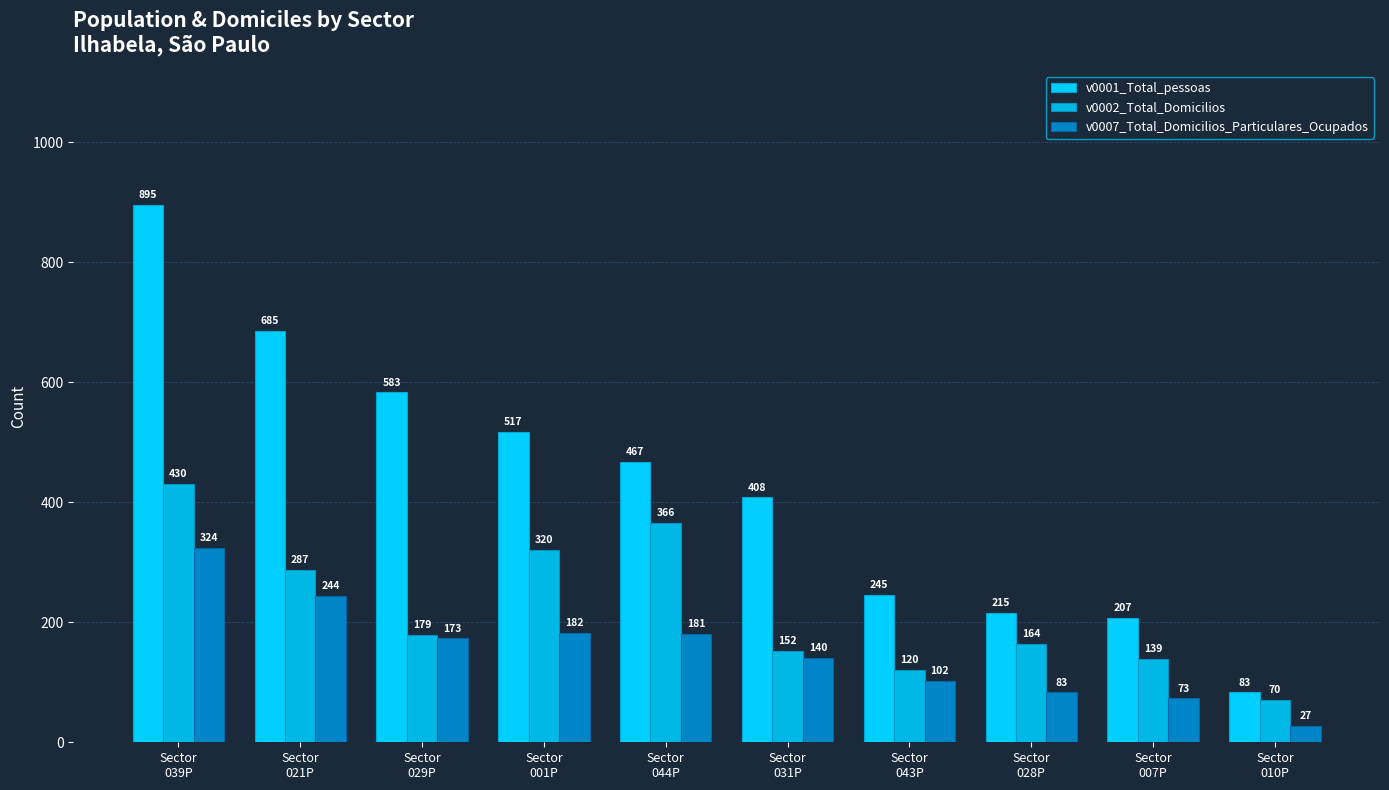

List the series in order of their peak value, highest first.

v0001_Total_pessoas, v0002_Total_Domicilios, v0007_Total_Domicilios_Particulares_Ocupados